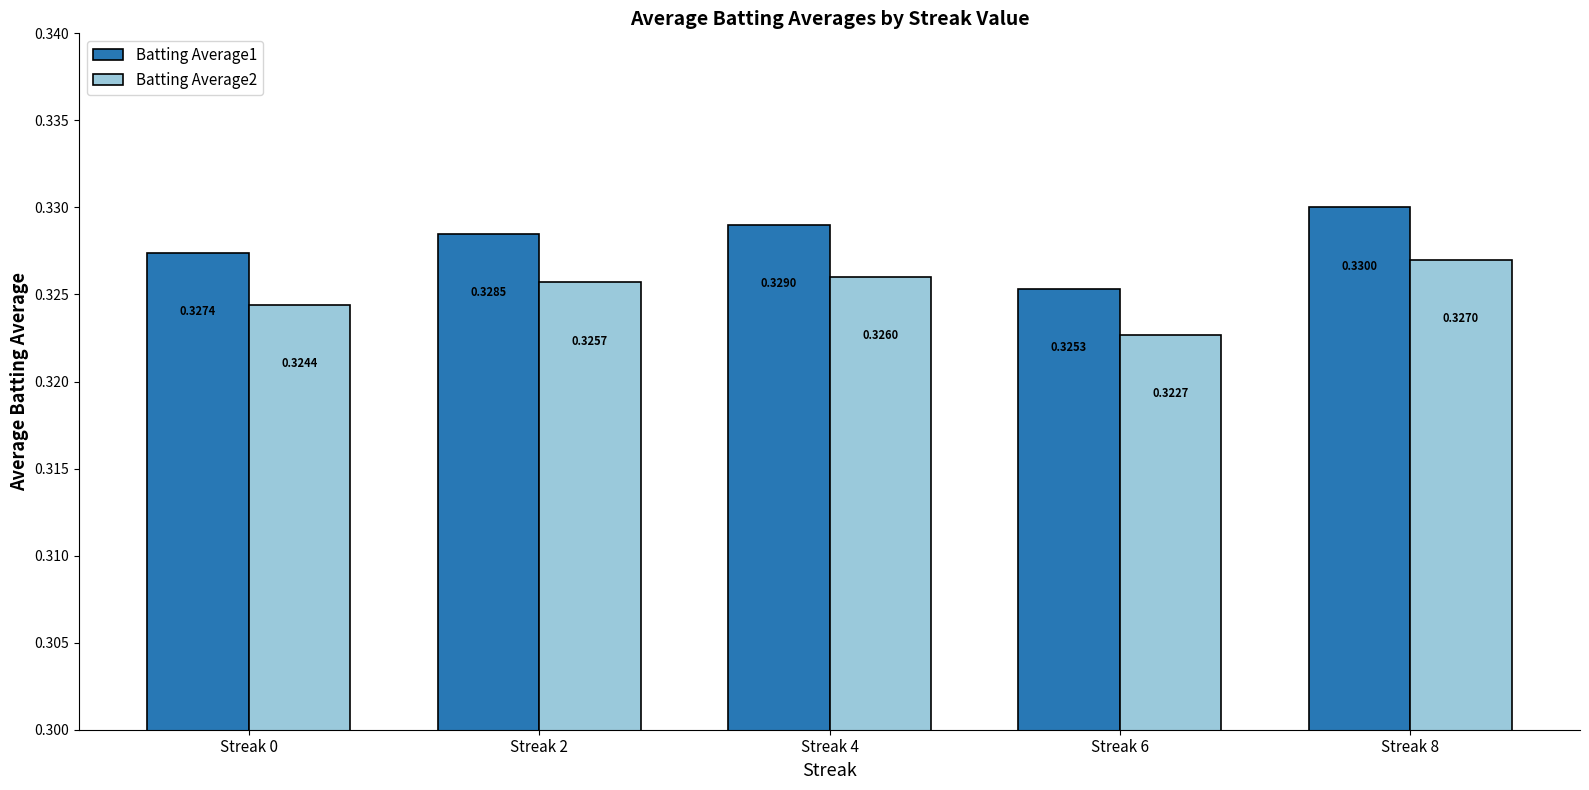

At which label does Batting Average1 reach its minimum?

Streak 6